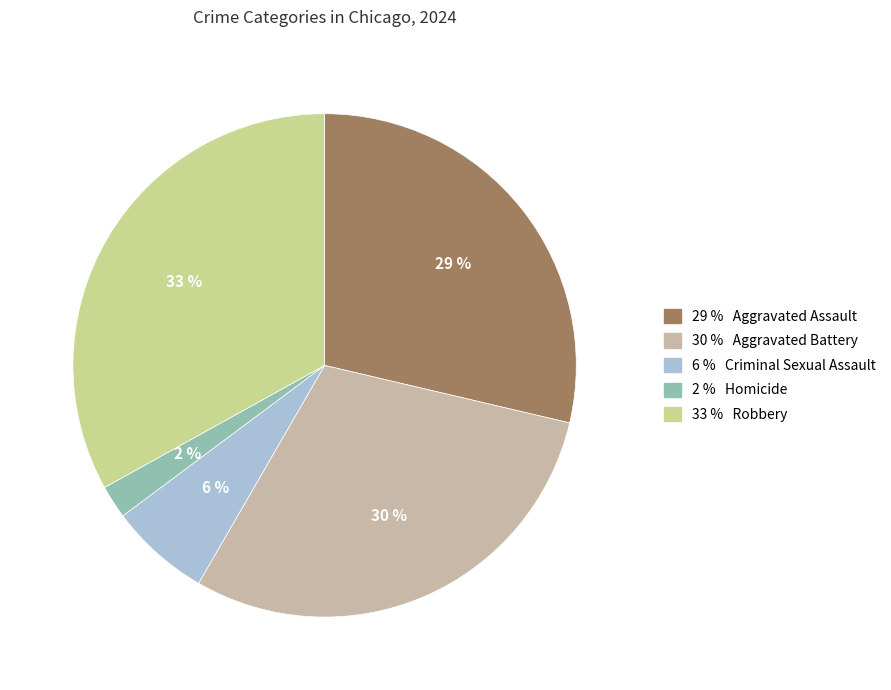

Is there any slice that represents more than half of the pie?

No